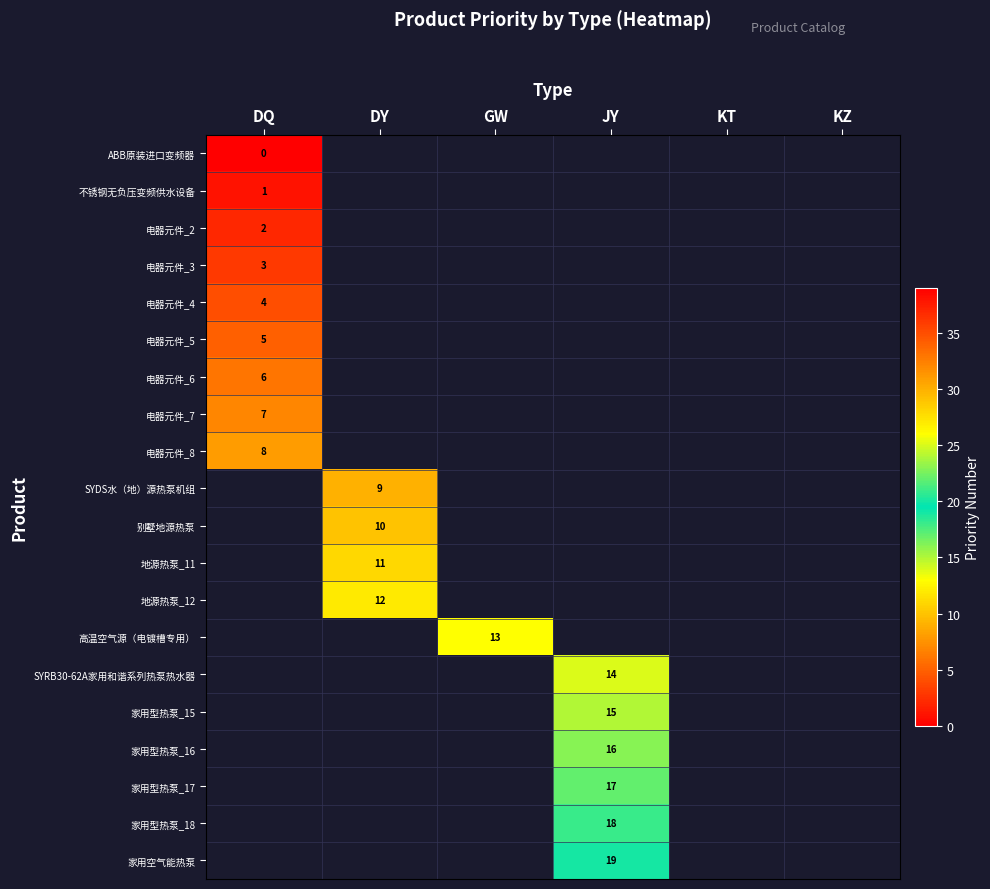

True or false: 电器元件_8 has a value of 8 at DQ.

True